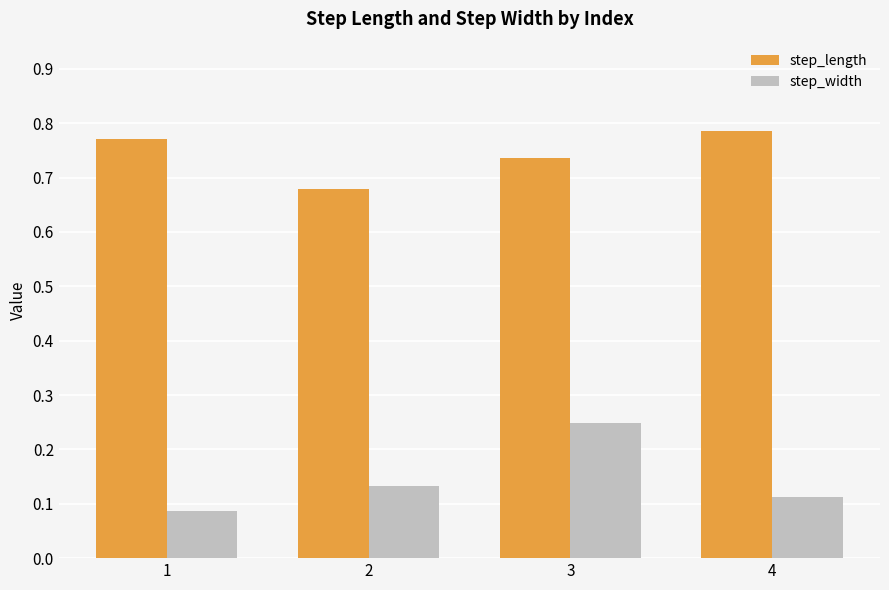

At how many categories does at least one series exceed 0?

4